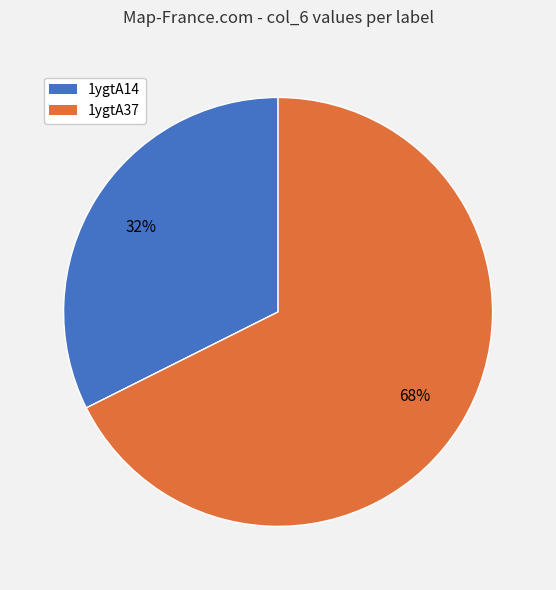

To the nearest percent, what is the average slice percentage?

50%